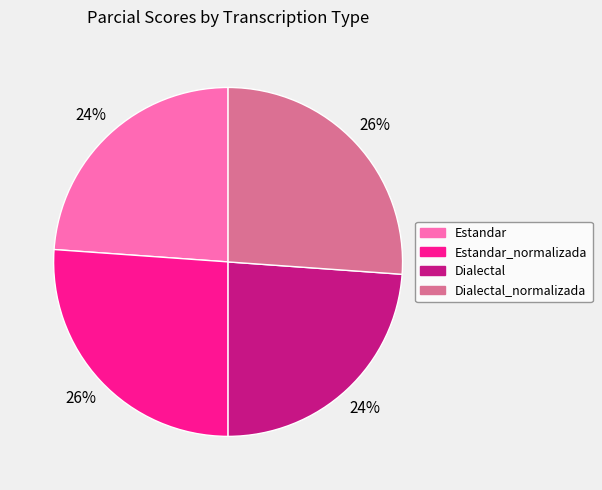

To the nearest percent, what is the average slice percentage?

25%